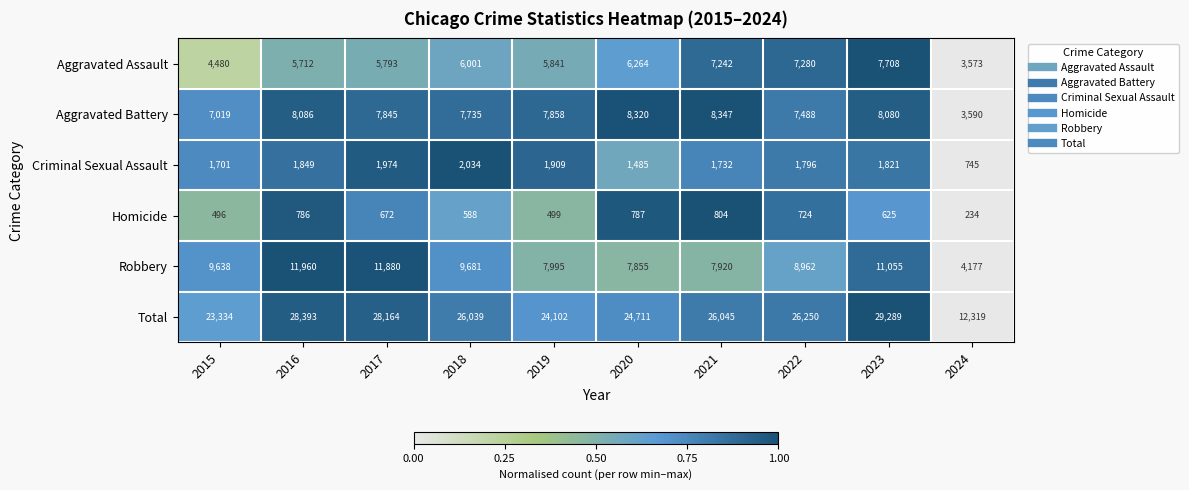

At which category is the sum across all series the highest?

2023